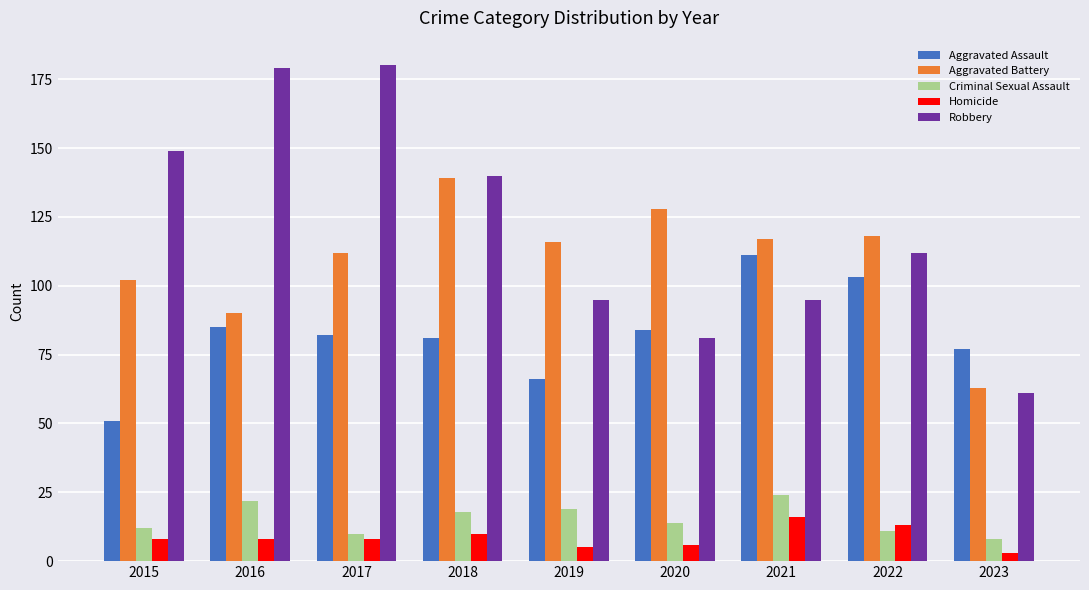

How many categories are shown in the chart?

9